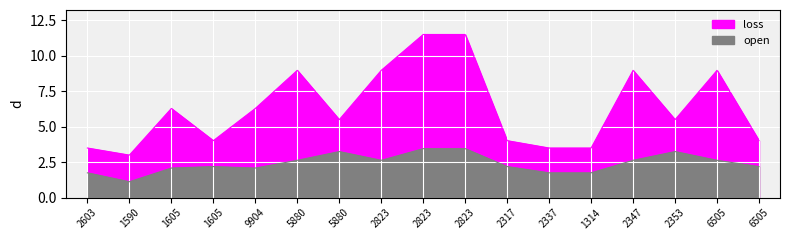

Where does the loss series first go above 5?

1605